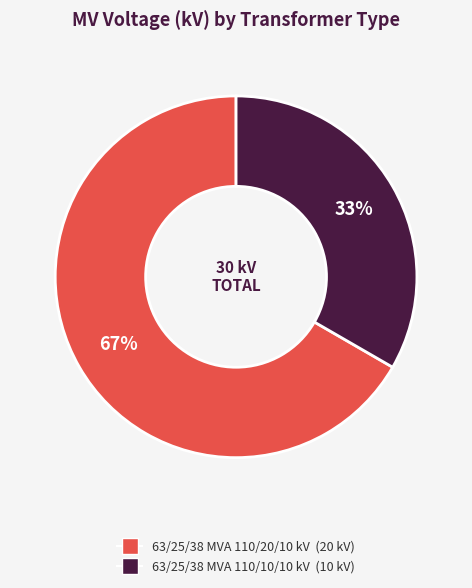

Rank the categories by value from lowest to highest.

63/25/38 MVA 110/10/10 kV, 63/25/38 MVA 110/20/10 kV